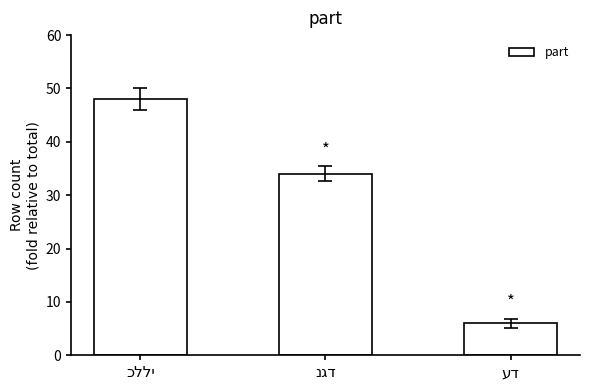

What is the maximum value shown in the chart?

48